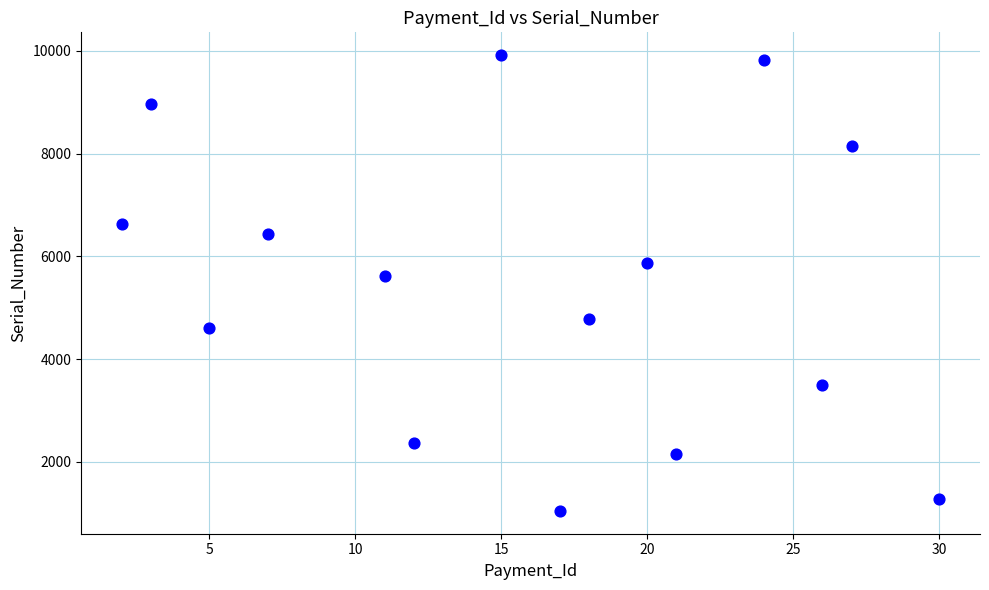

What is the range of X values (max minus min)?

28